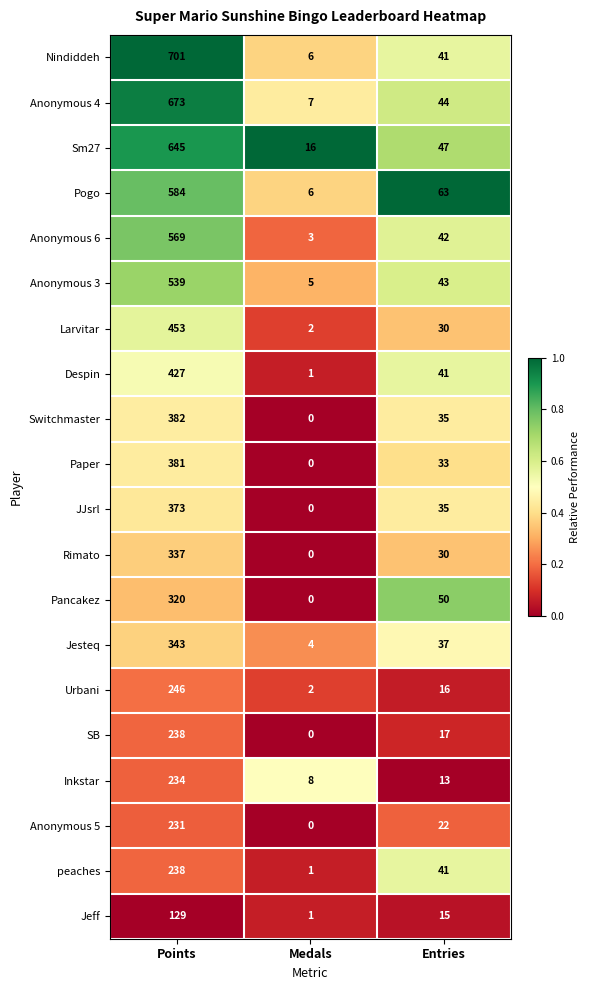

Rank the categories by Anonymous 3 value from lowest to highest.

Medals, Entries, Points